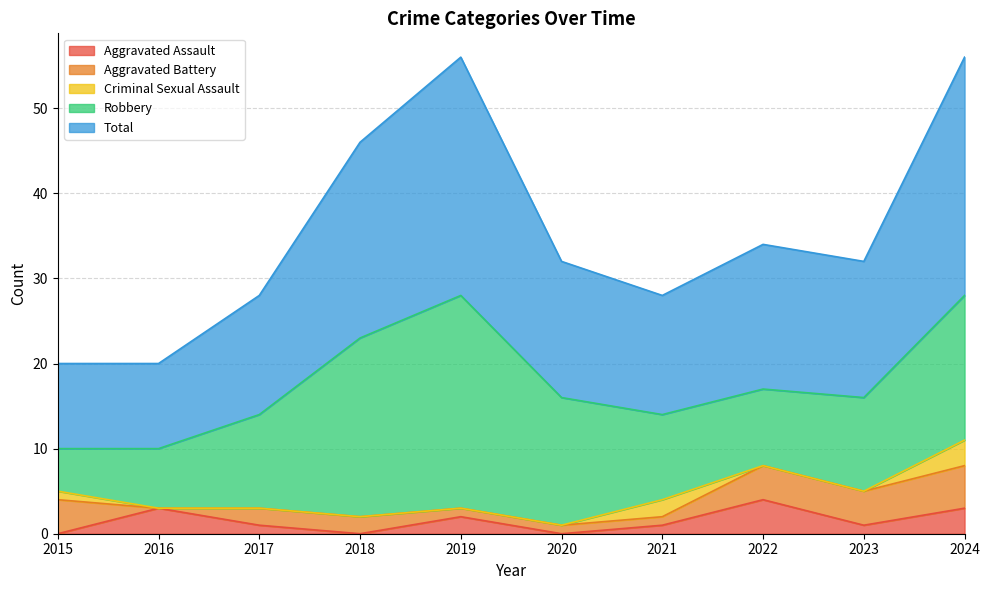

Does the chart have visible grid lines?

Yes